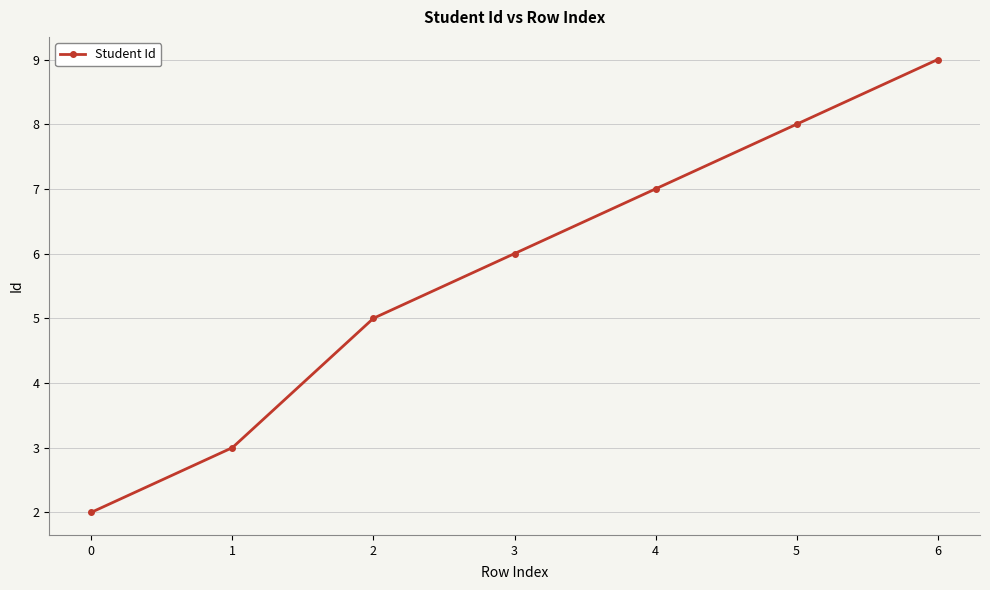

What is the value of the 2nd point from the left?

3